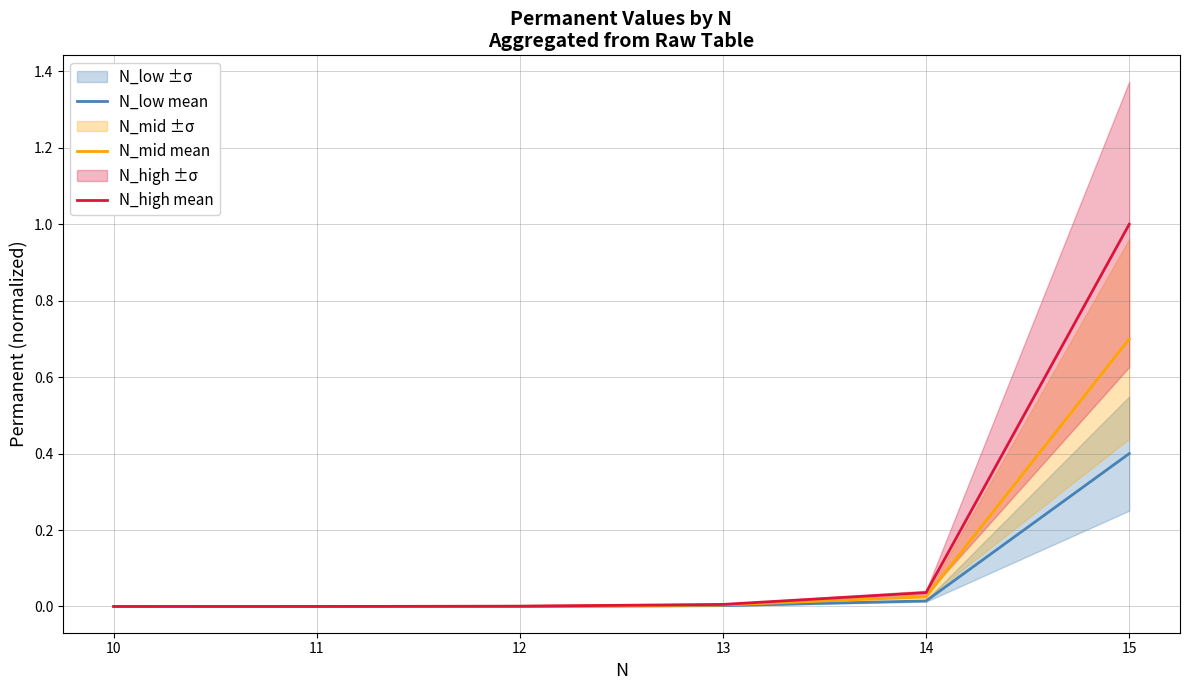

True or false: N_high mean has more than 0 points higher than both neighbors.

False